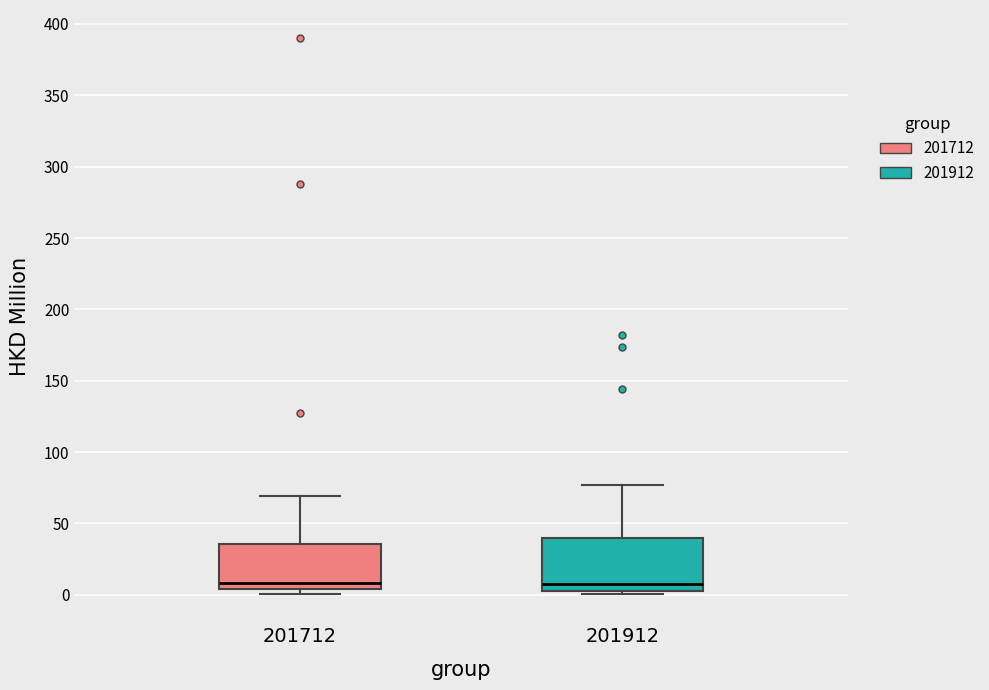

Comparing the boxes themselves (not the whiskers), which one is the tallest?

201912